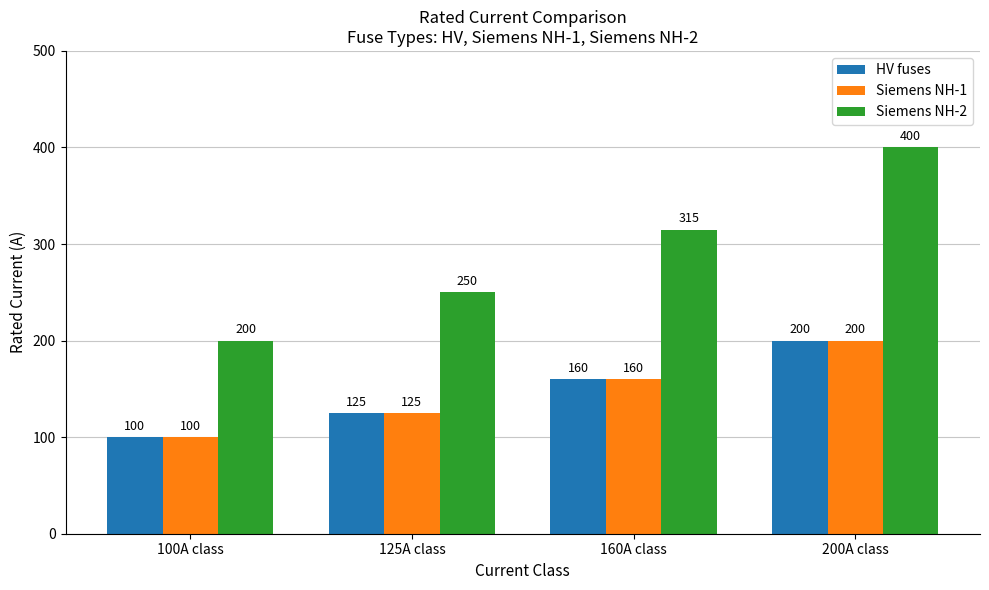

How many data points does each series have?

4